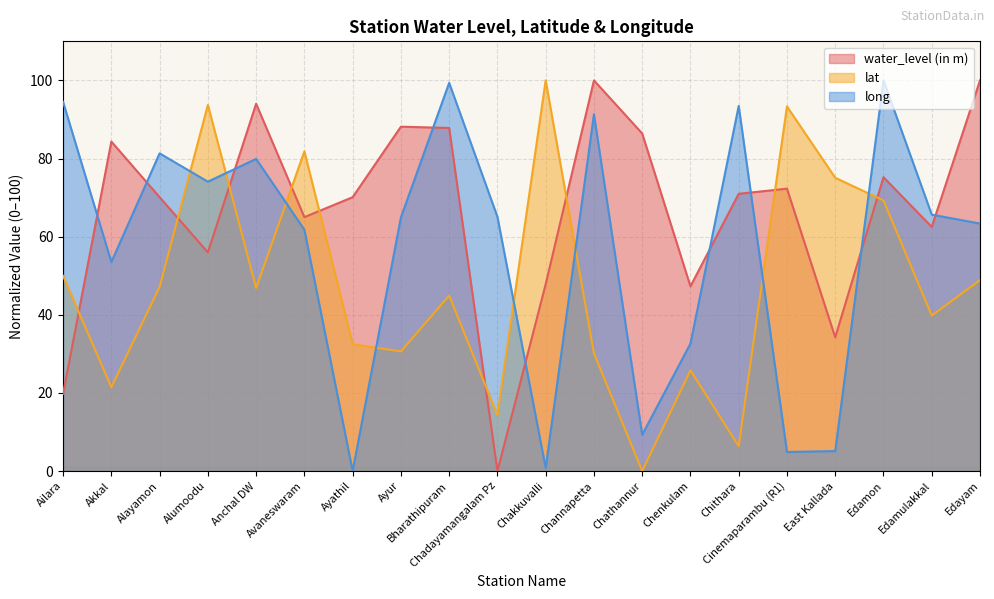

What value does the lat series have at Channapetta?

30.1